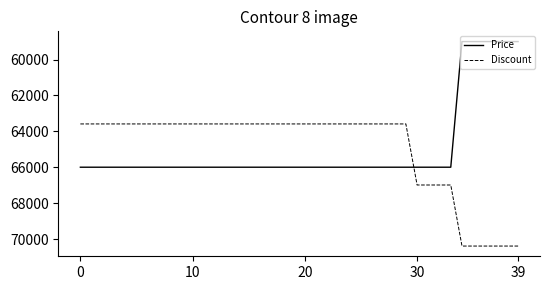

List the series in order of their peak value, lowest first.

Price, Discount